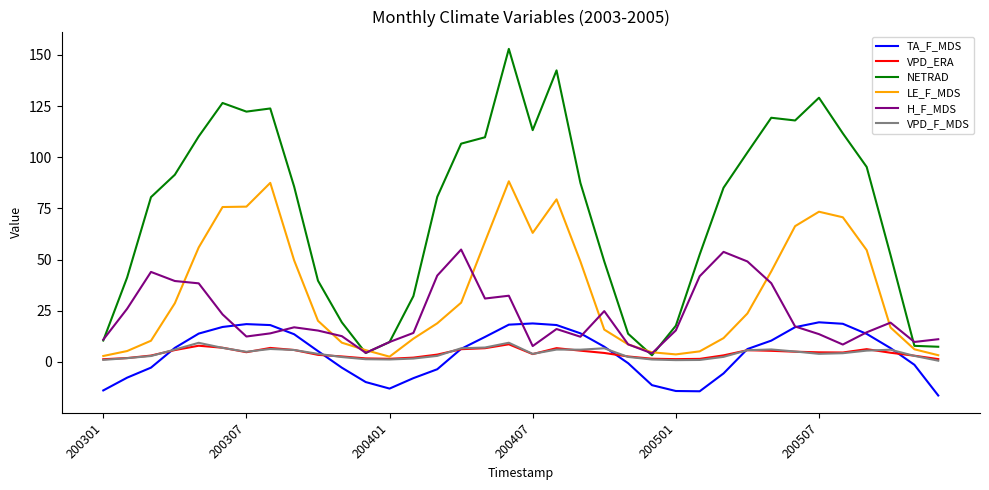

Which series has the largest total across all categories?

NETRAD